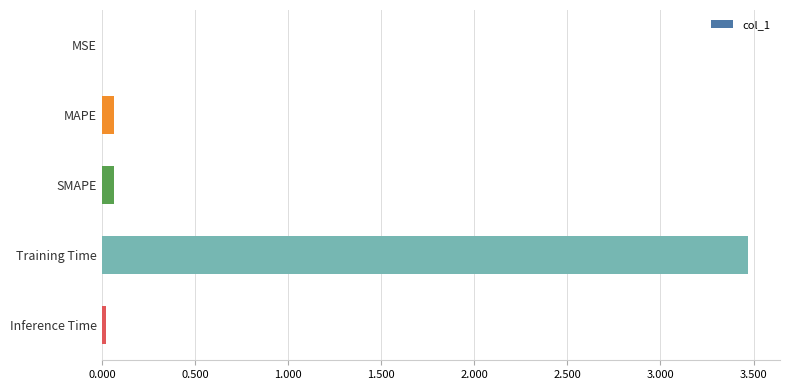

True or false: the data shows 0.0 at Inference Time.

True